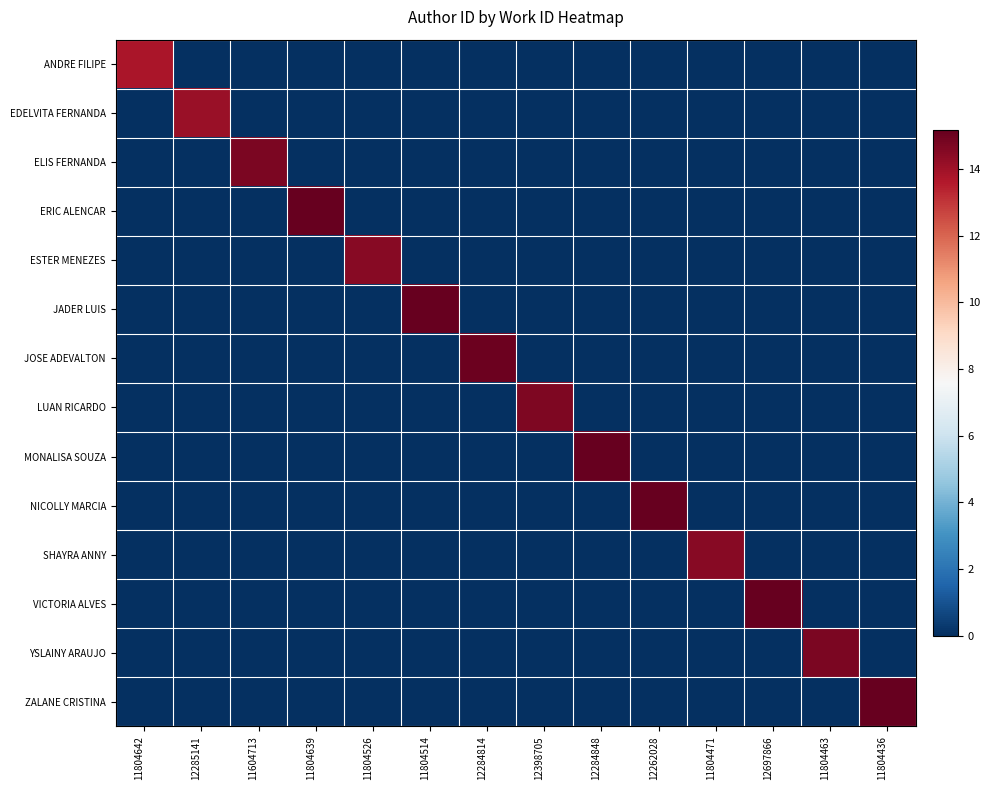

What is the difference between the highest and lowest values at 11804642?

13.7